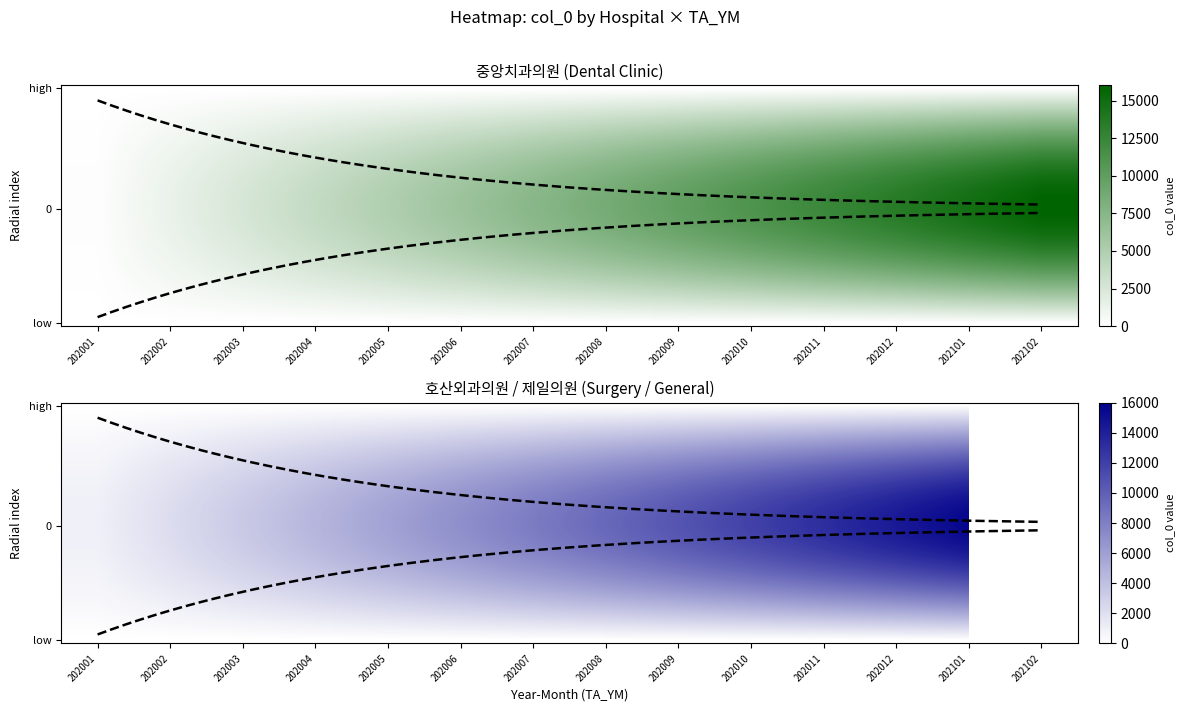

What is the sum of all 중앙치과의원 values?

112748